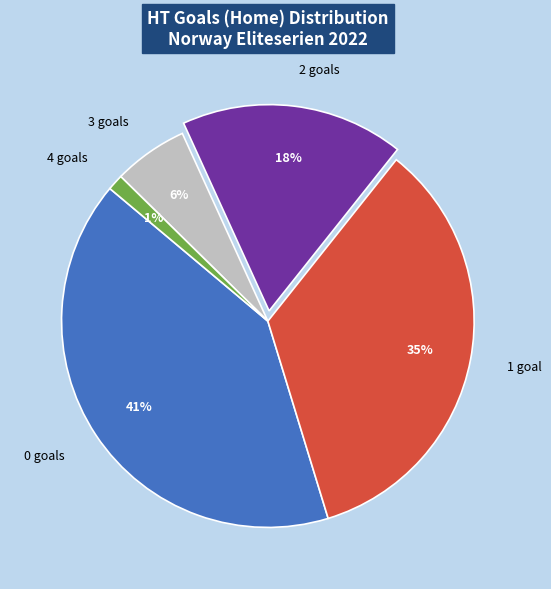

What percentage is the 2 goals slice, to the nearest percent?

17%